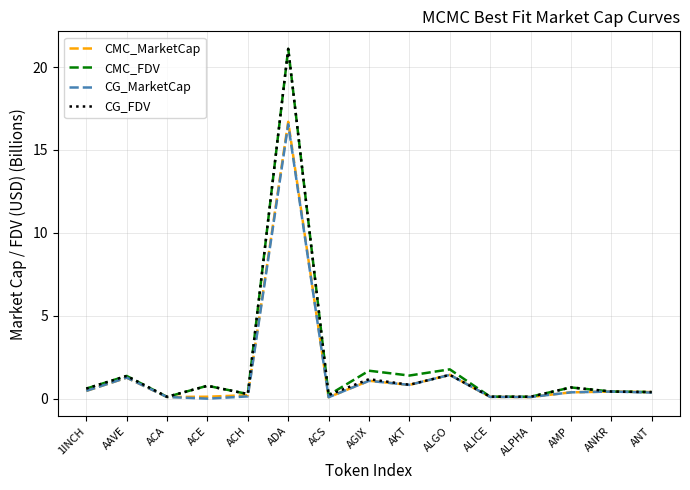

Is the value of CG_FDV at ACH greater than the value of CG_MarketCap at AGIX?

No